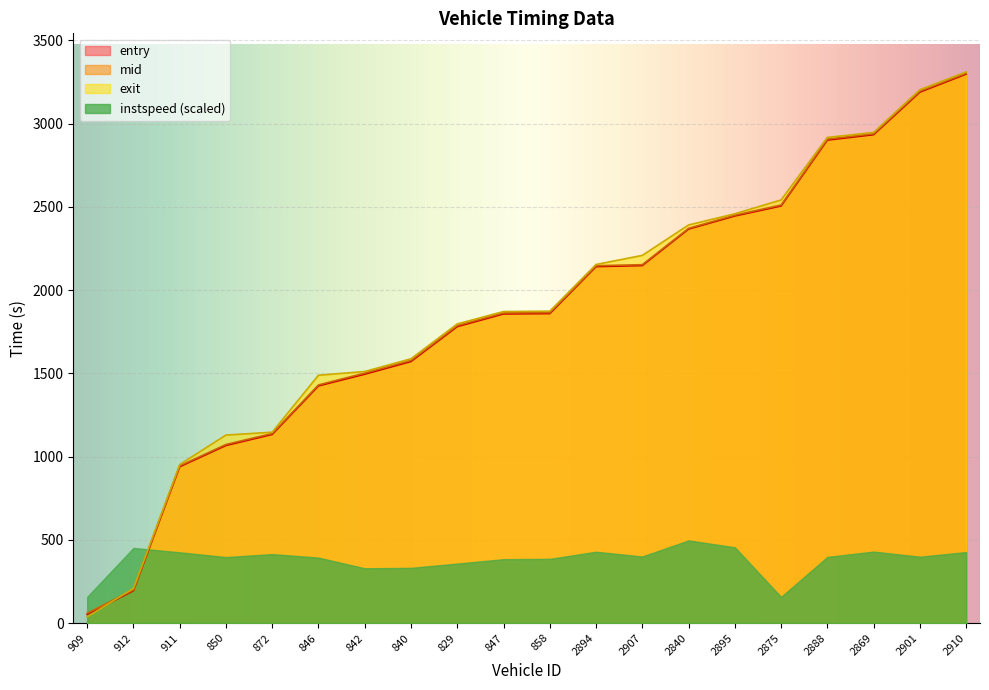

Where is mid nearest to the value 1680?

840